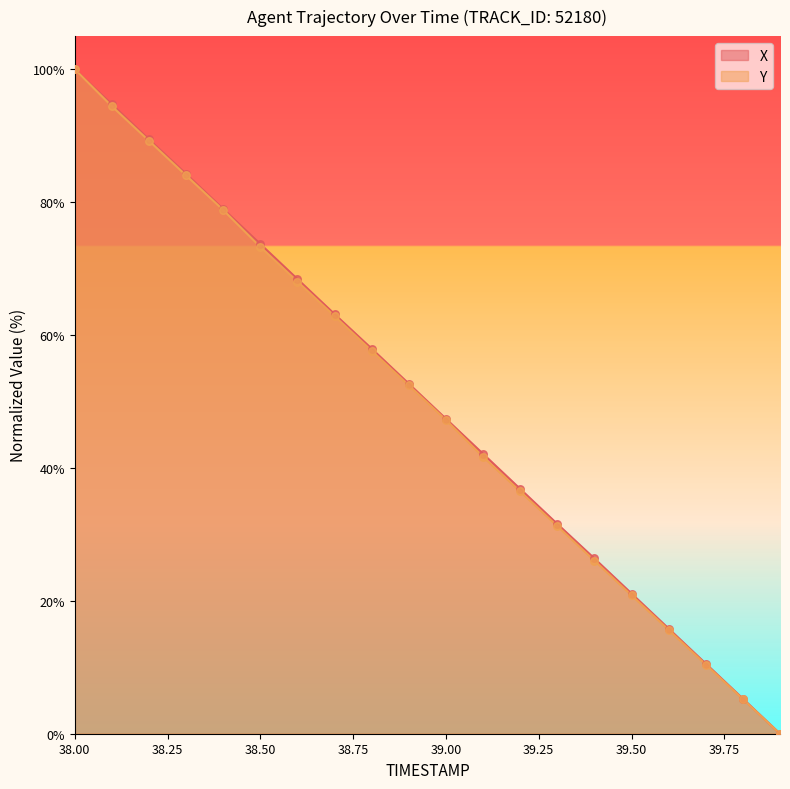

Which series has the widest spread of Y values?

X